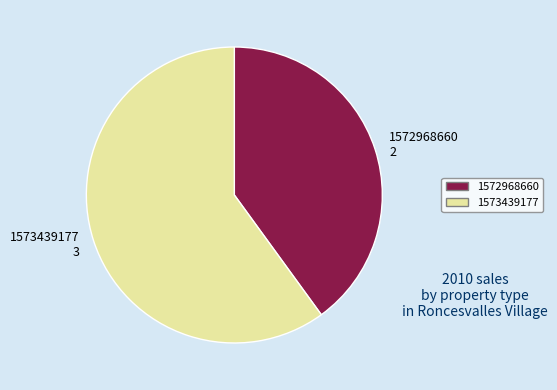

Which slice represents more than half of the pie?

1573439177